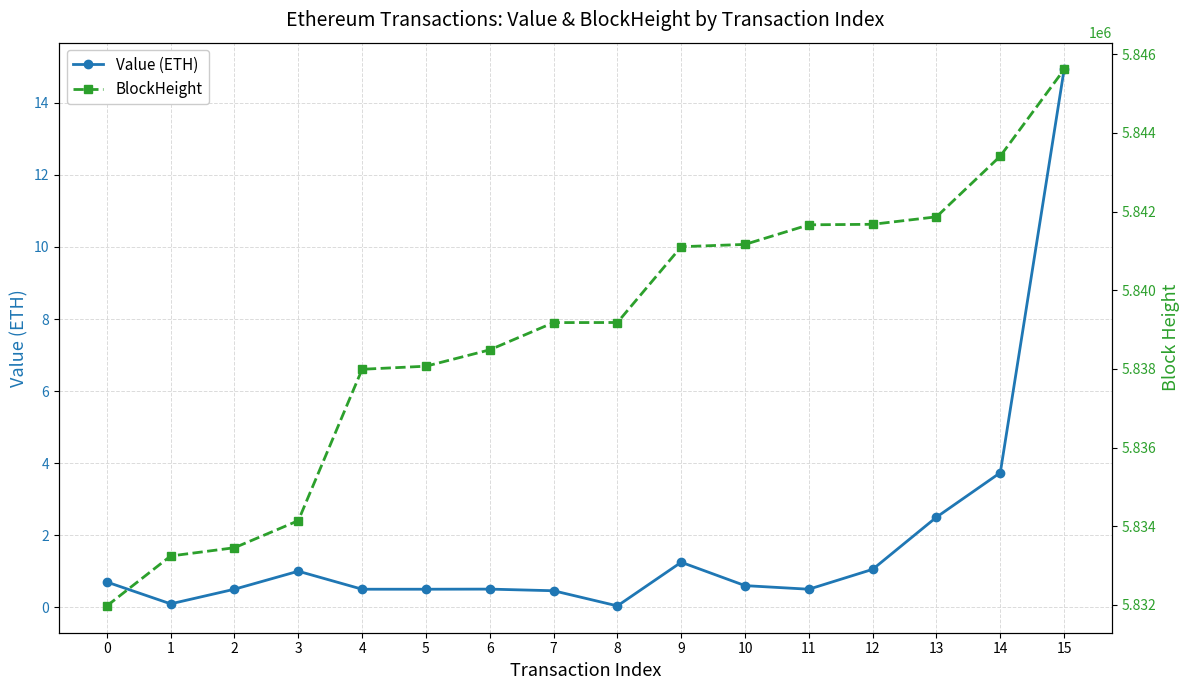

What is the value of the BlockHeight point at the 6th from the left?

5838068.0